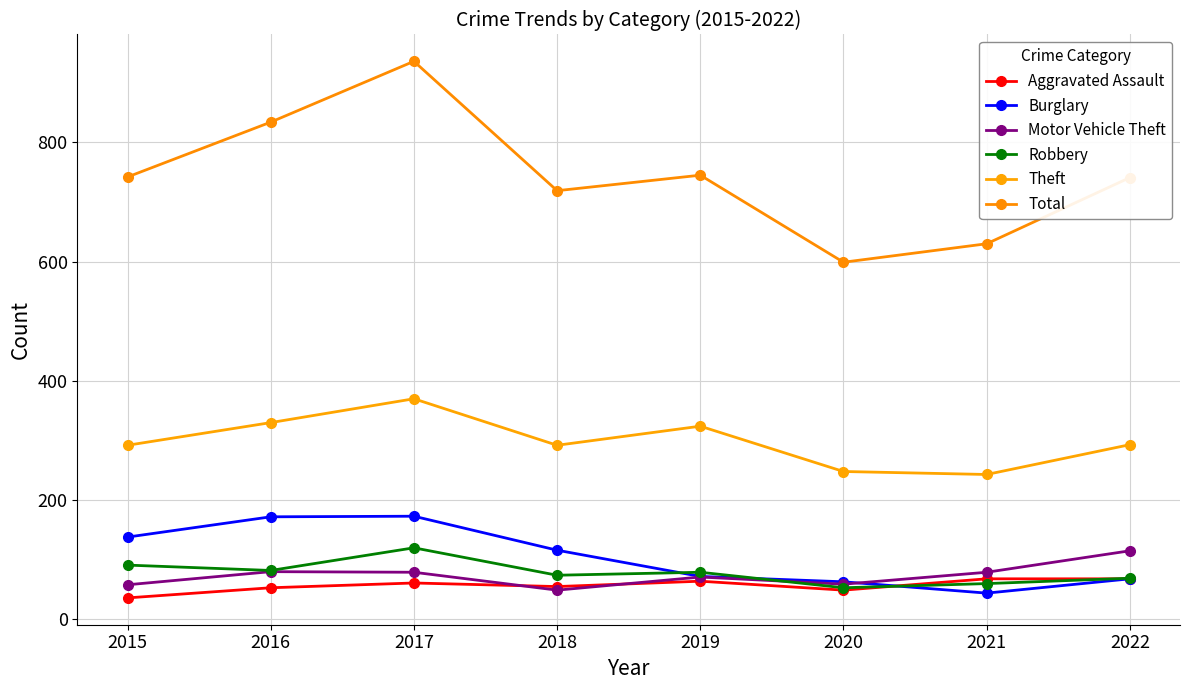

Reading right to left, list all the values displayed in this chart.

Aggravated Assault: 2022=68	2021=68	2020=49	2019=64	2018=55	2017=61	2016=53	2015=36
Burglary: 2022=68	2021=44	2020=63	2019=72	2018=116	2017=173	2016=172	2015=138
Motor Vehicle Theft: 2022=115	2021=79	2020=59	2019=71	2018=49	2017=79	2016=80	2015=58
Robbery: 2022=69	2021=60	2020=53	2019=79	2018=74	2017=120	2016=82	2015=91
Theft: 2022=293	2021=243	2020=248	2019=324	2018=292	2017=370	2016=330	2015=292
Total: 2022=741	2021=630	2020=599	2019=745	2018=719	2017=936	2016=834	2015=742